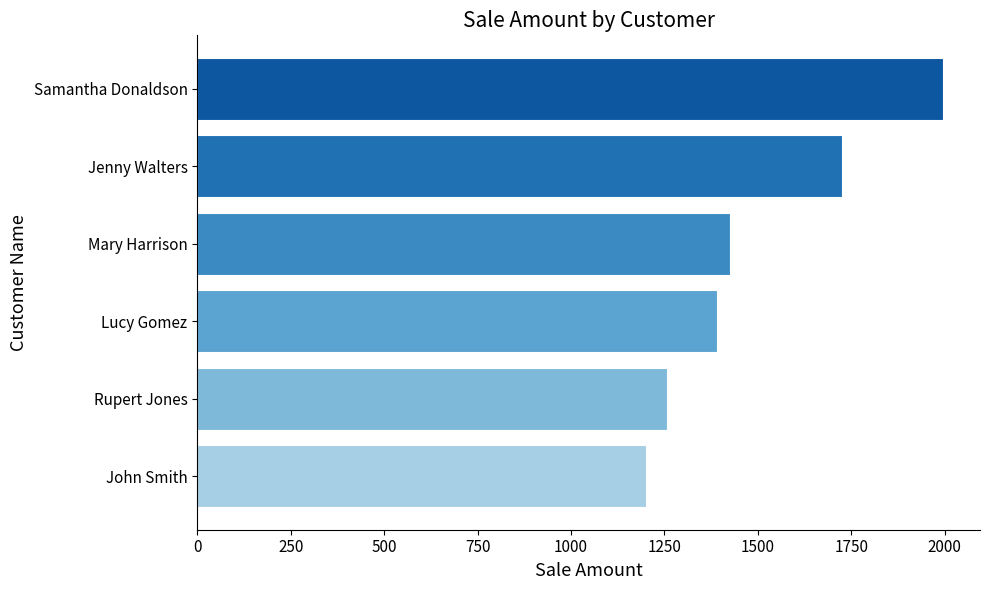

What is the change in value from Rupert Jones to Samantha Donaldson?

+738